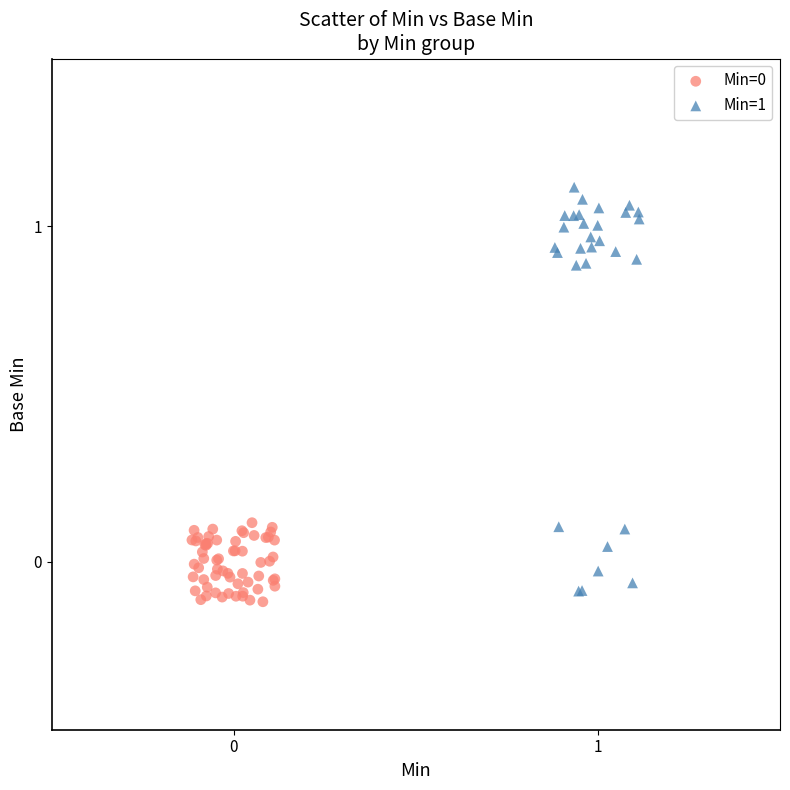

Which series has the widest spread of Y values?

Min=1